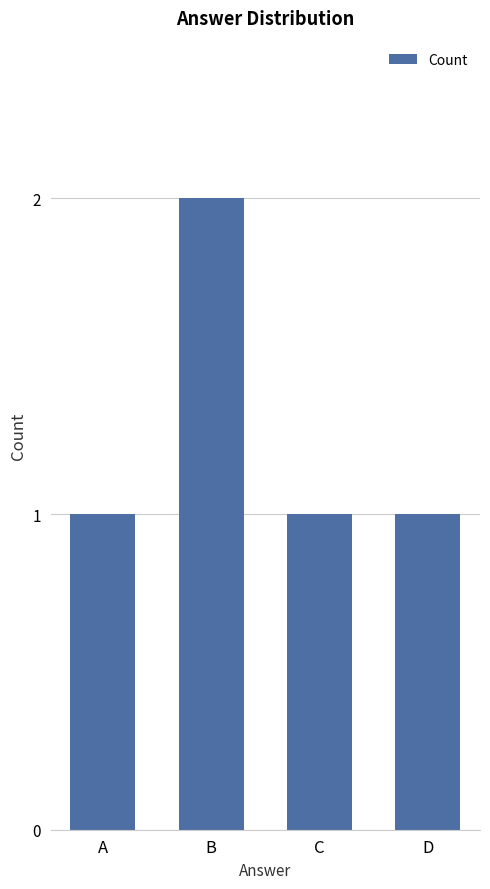

How many distinct data groups are displayed?

1